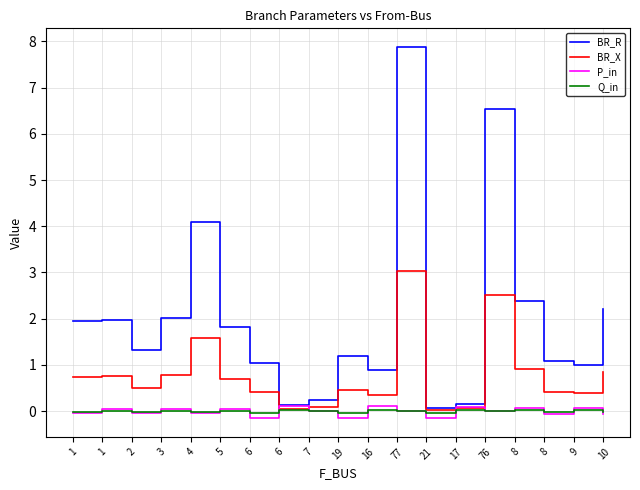

Between 6 and 21, which series saw the biggest shift?

P_in